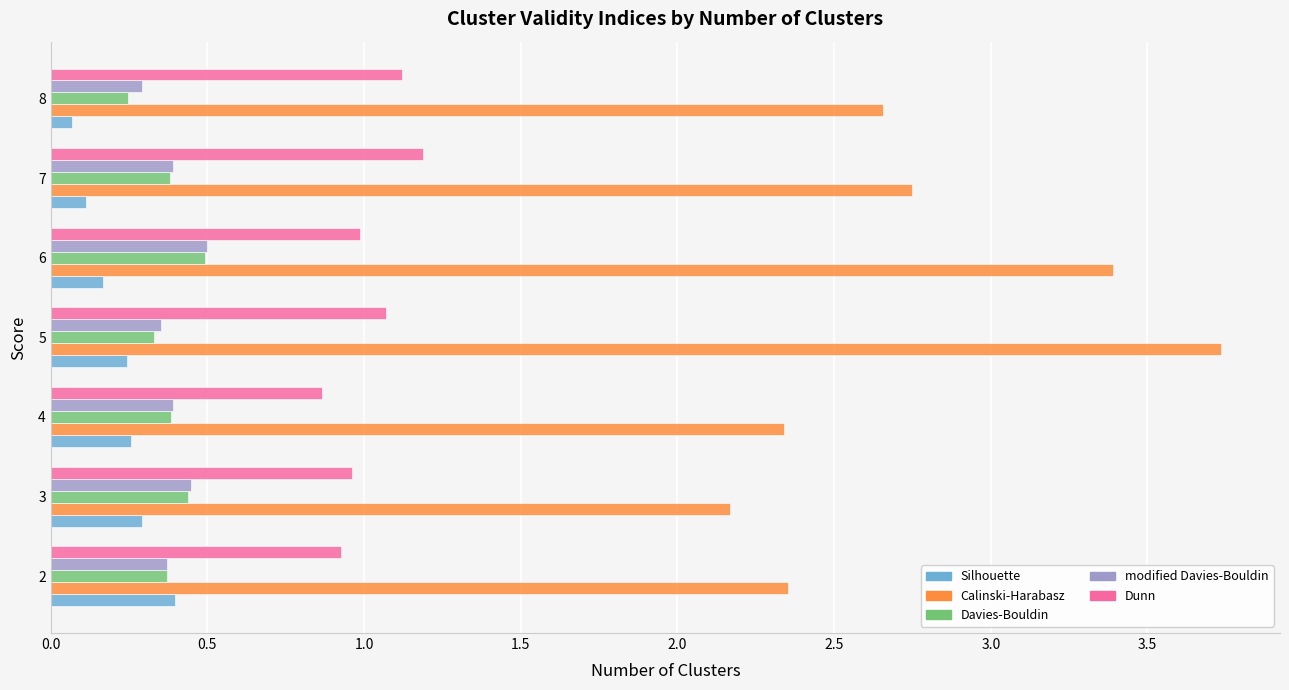

The Dunn series shows 1.8 at 7. True or false?

False